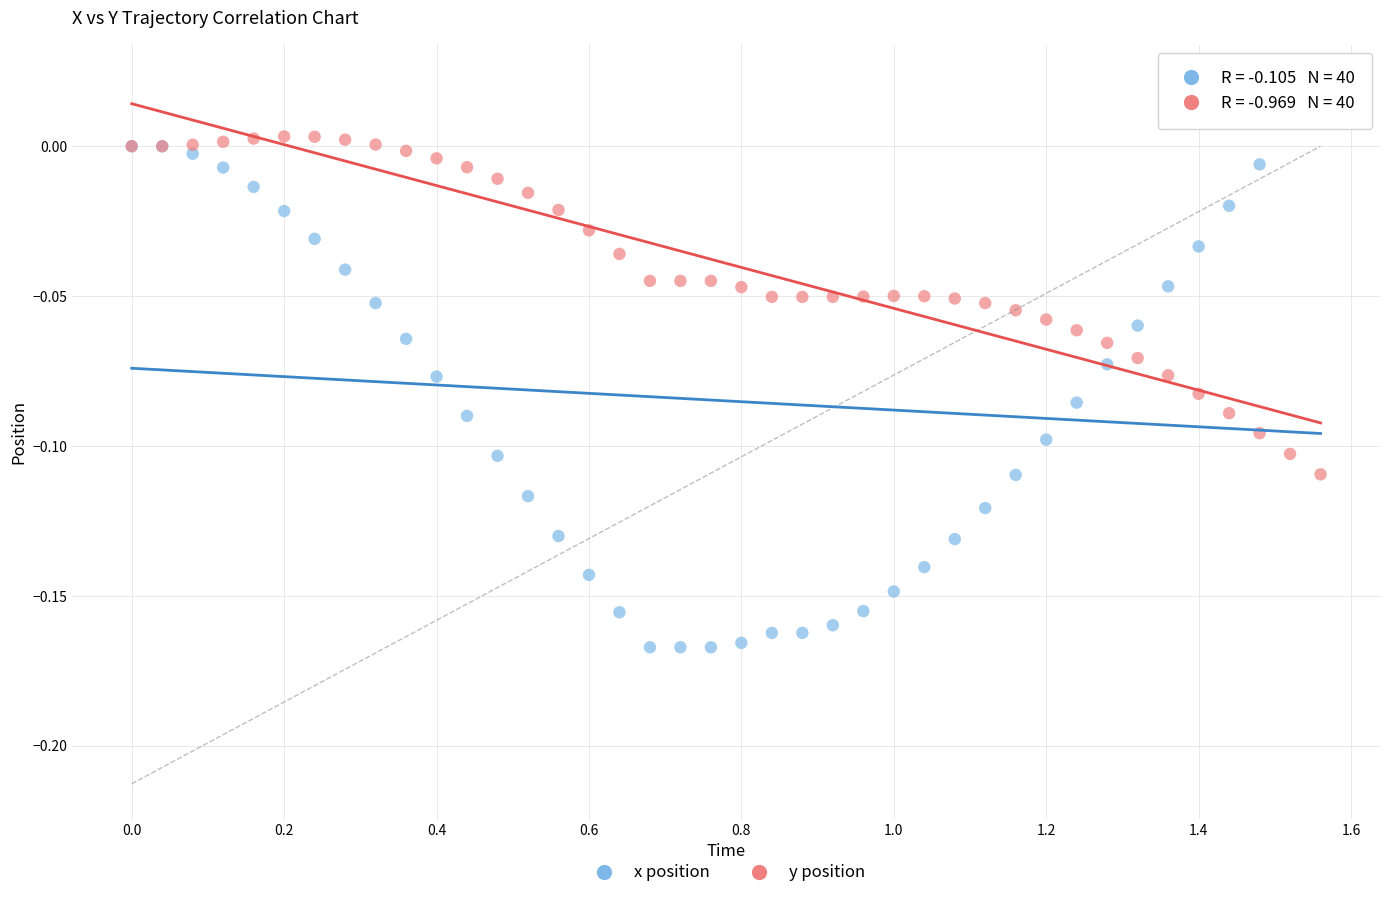

Which series has the widest spread of Y values?

x position